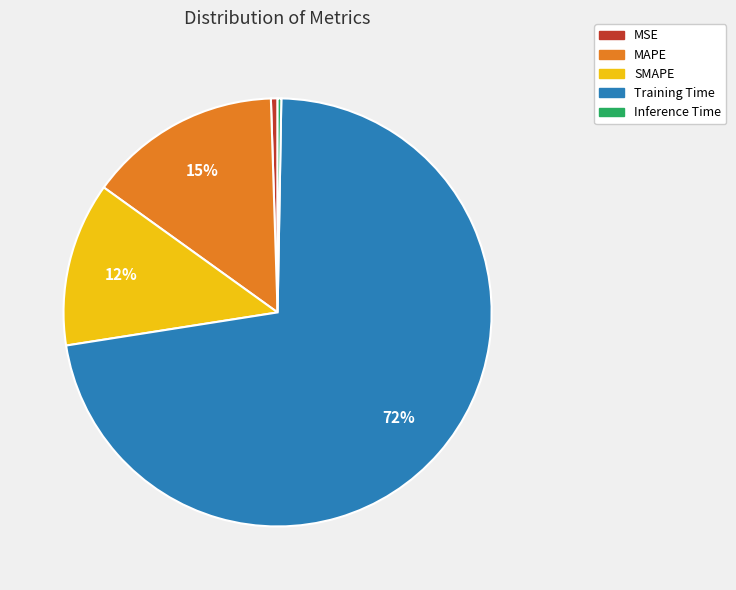

To the nearest percent, what is the combined percentage of MAPE and SMAPE?

27%